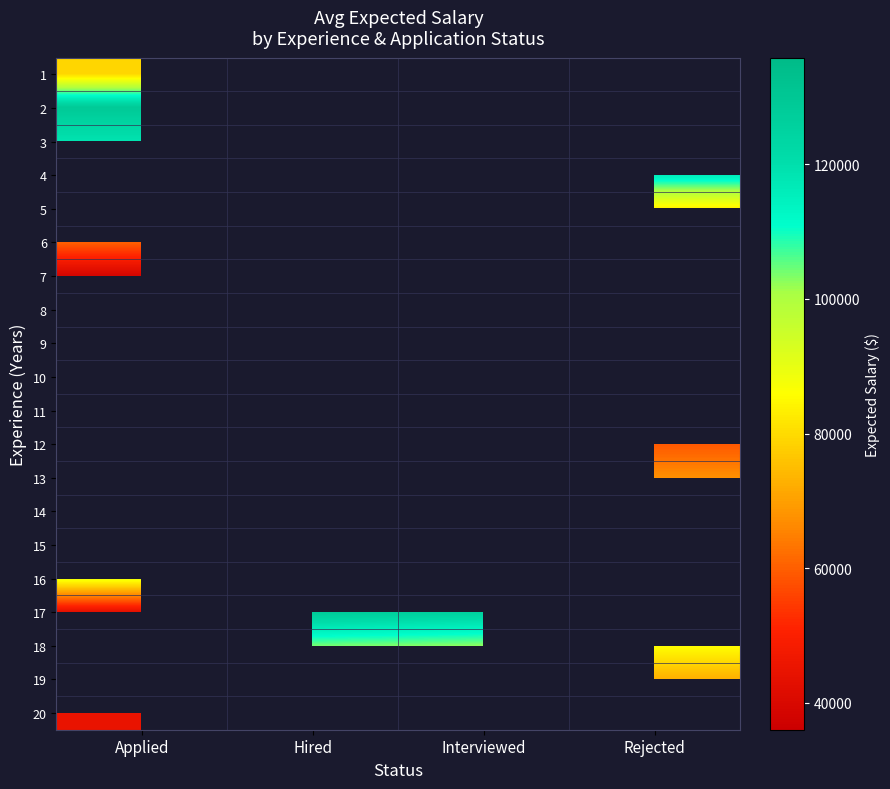

At Rejected, list the series in order from largest to smallest.

1, 2, 3, 4, 13, 14, 15, 16, 17, 18, 19, 20, 5, 6, 7, 8, 9, 10, 11, 12